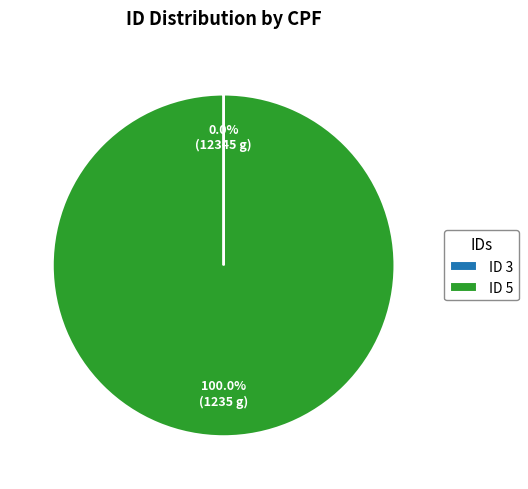

What is the largest slice in the pie chart?

ID 5